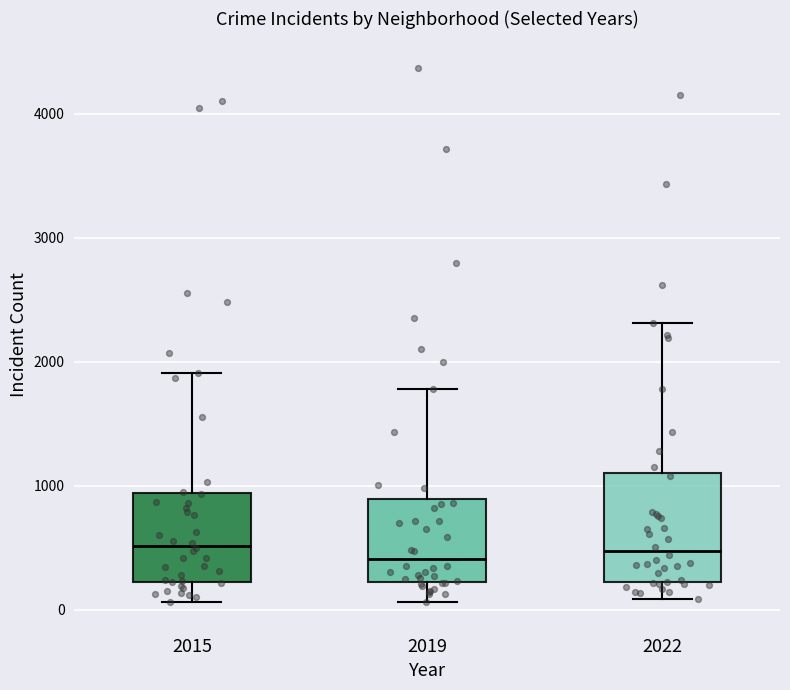

Where does the median line of the box at x = 2015 sit on the y-axis? The values are not printed on the chart, so give them approximately, as read against the axis.

500